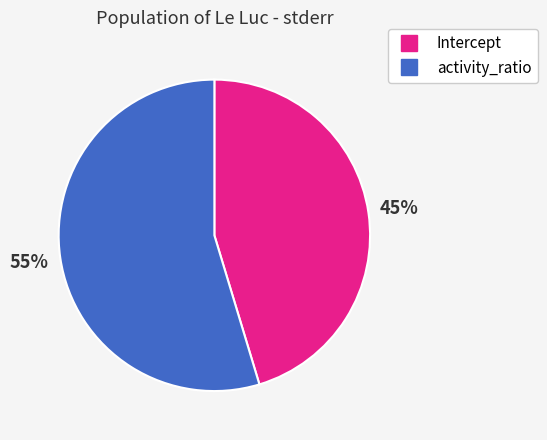

Do Intercept and activity_ratio together represent more than half of the pie?

Yes